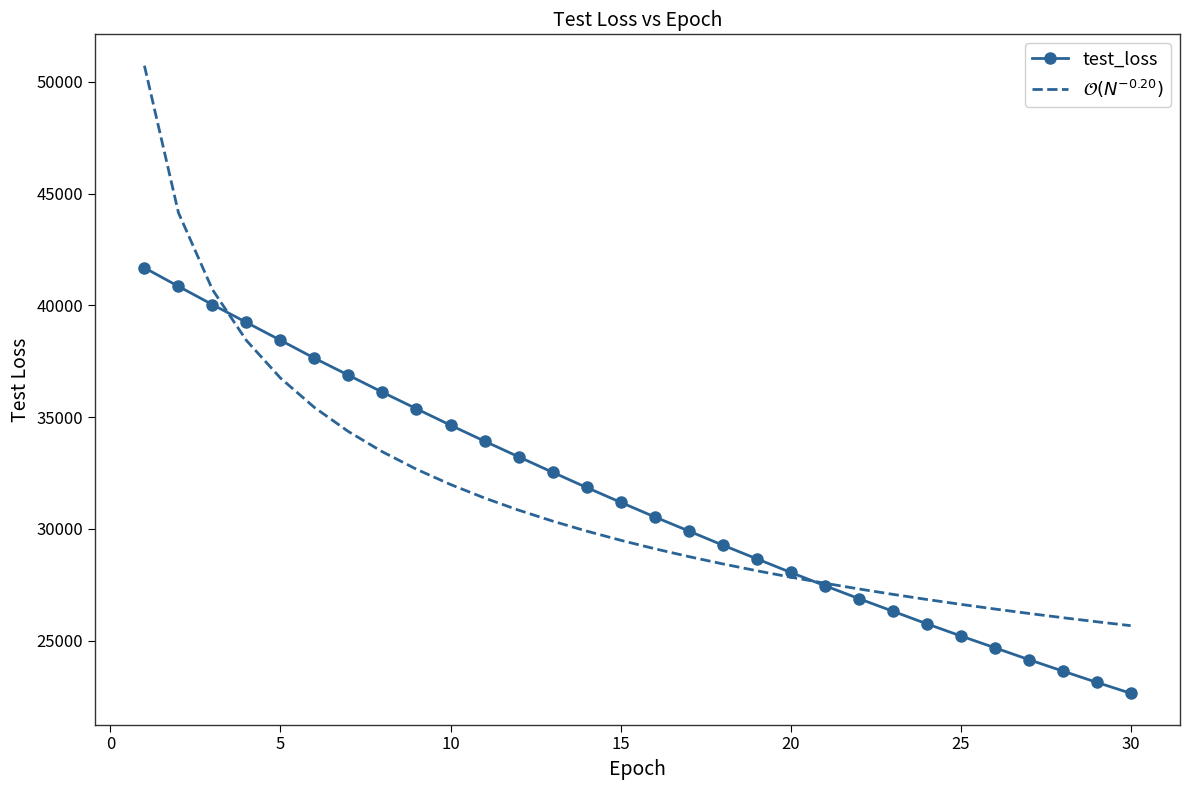

What is the minimum value shown in the chart?

22641.7